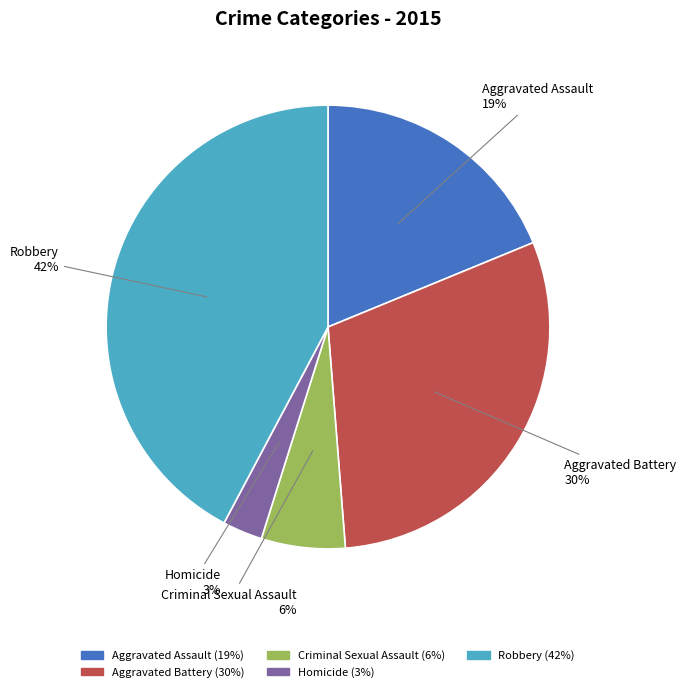

What is the ratio of the value at Homicide to the value at Criminal Sexual Assault?

0.5